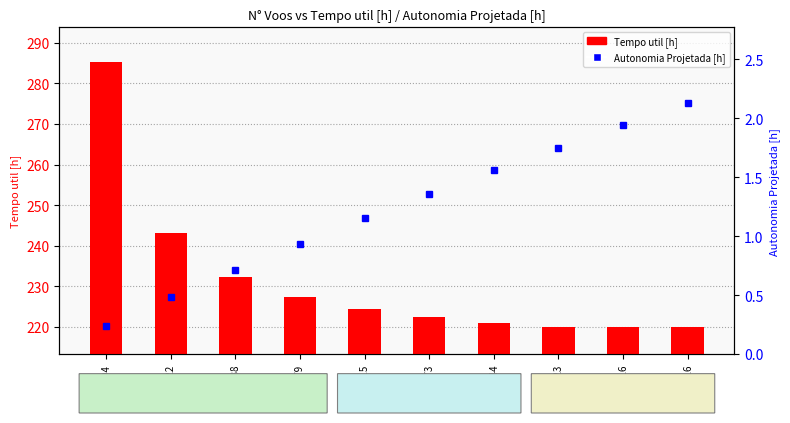

Reading right to left, what are all the values shown in this chart?

Tempo util [h]: 219.9	219.9	220.1	221.1	222.4	224.3	227.3	232.4	243.2	285.2
Autonomia Projetada [h]: 2.1	1.9	1.8	1.6	1.4	1.1	0.9	0.7	0.5	0.2